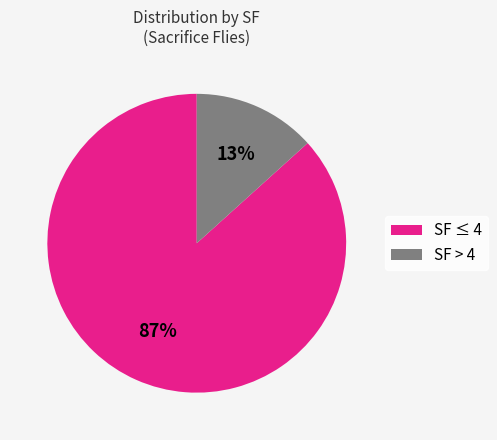

What is the smallest slice in the pie chart?

SF > 4